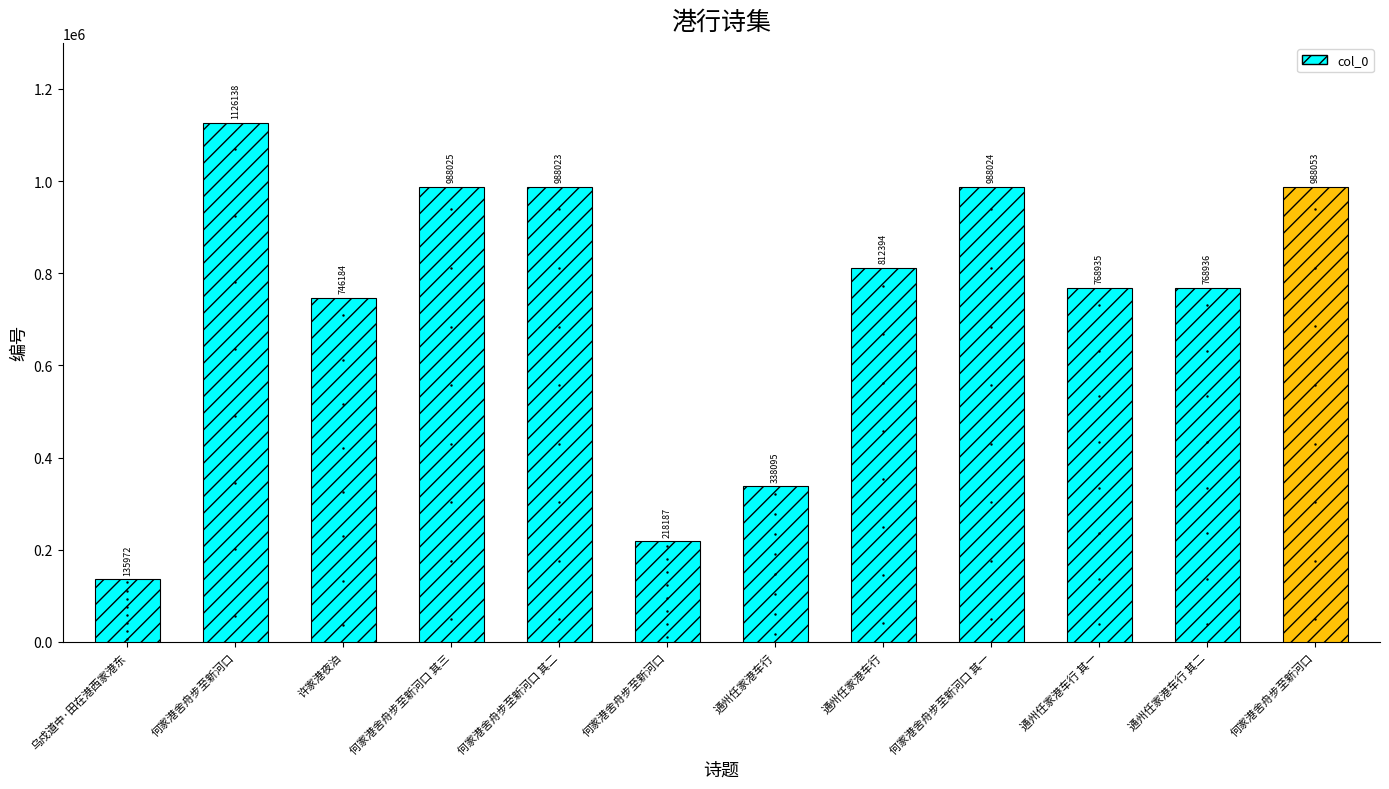

How many bars are there in total?

12